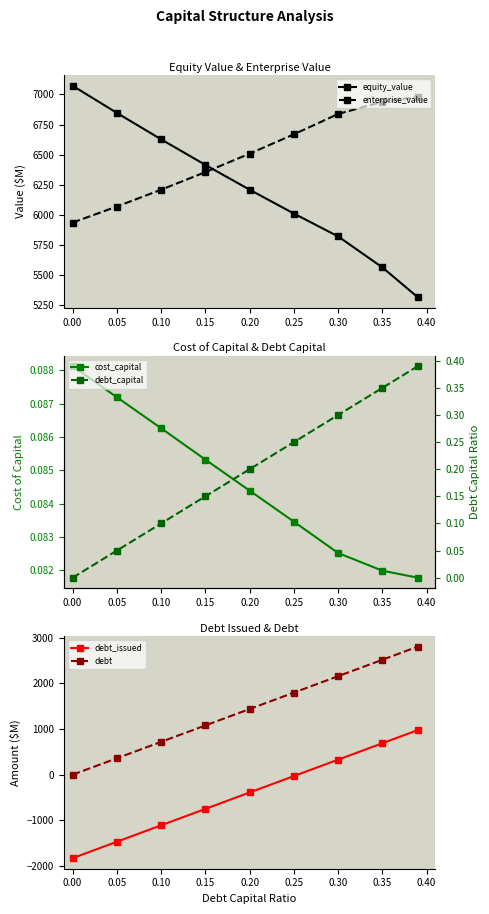

How many times do debt_issued and cost_capital cross each other?

1